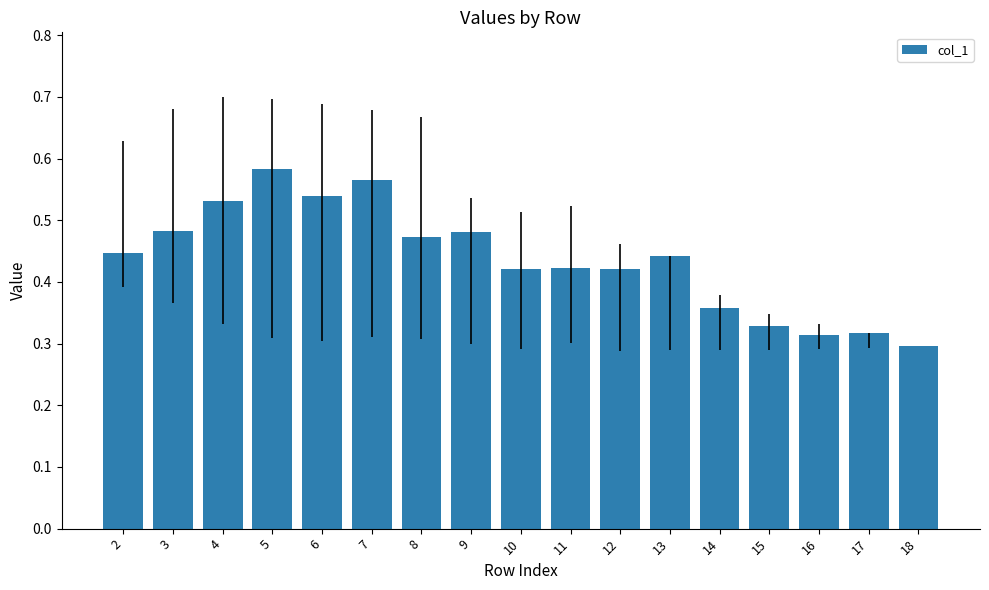

Between 8 and 6, which is larger?

6